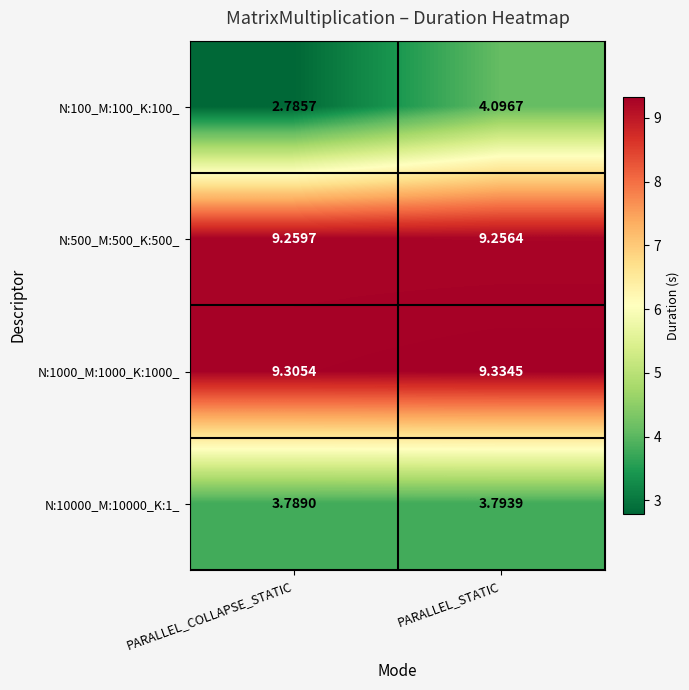

At which label is N:1000_M:1000_K:1000_ closest to 9?

PARALLEL_COLLAPSE_STATIC